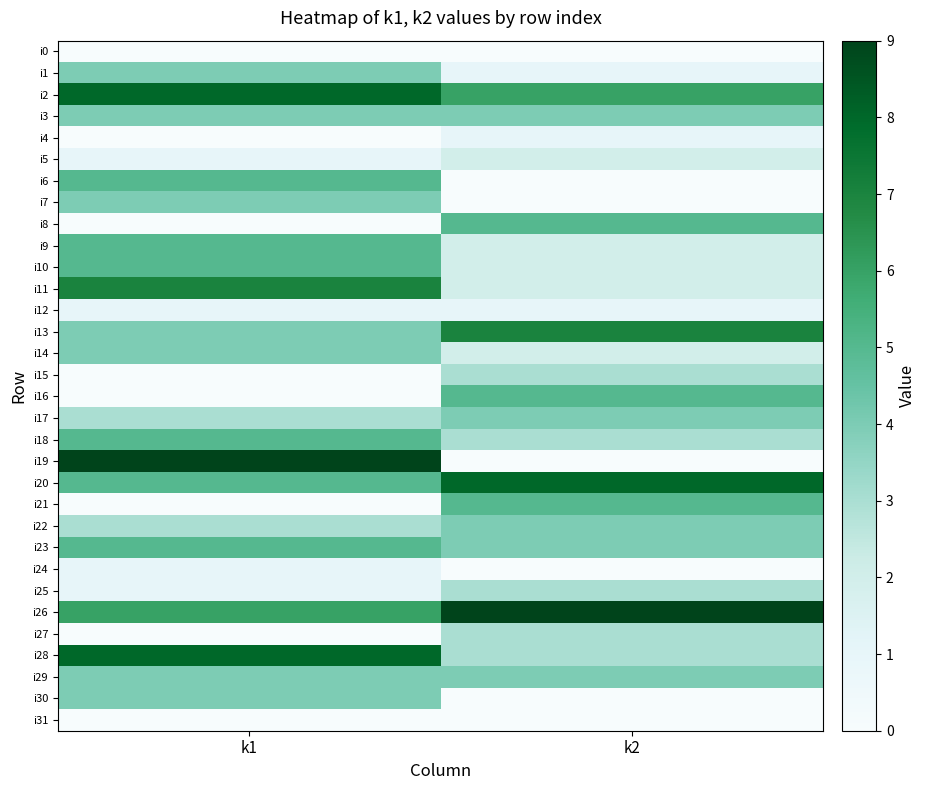

Which series changed the most between k1 and k2?

i19